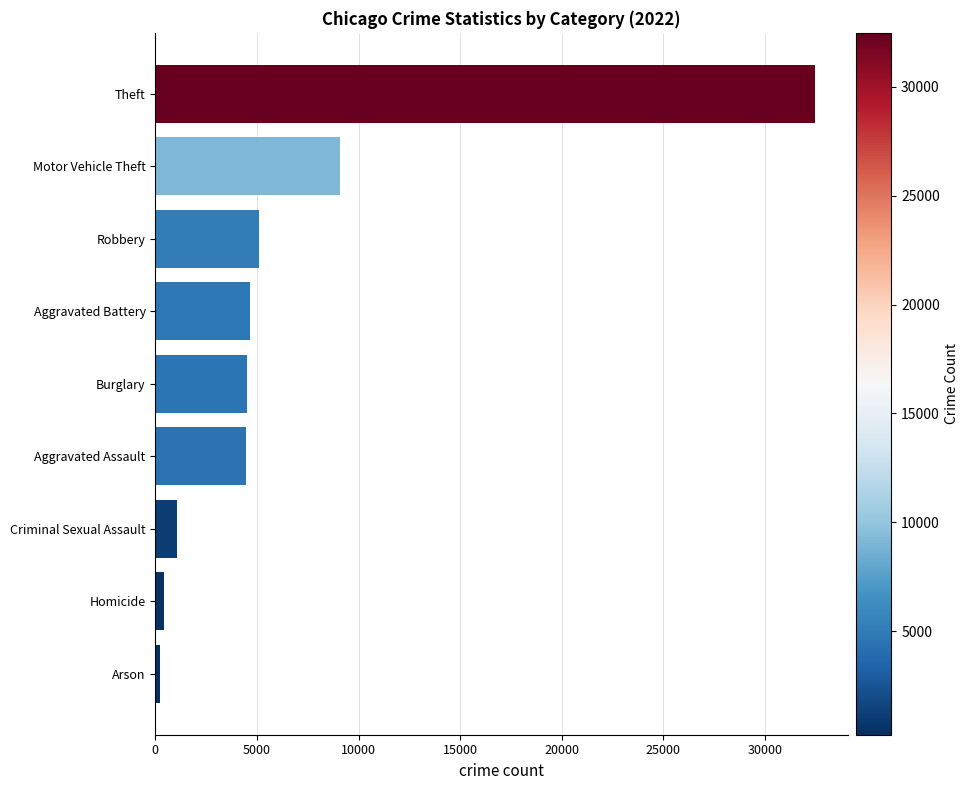

What is the label of the 5th bar from the bottom?

Burglary